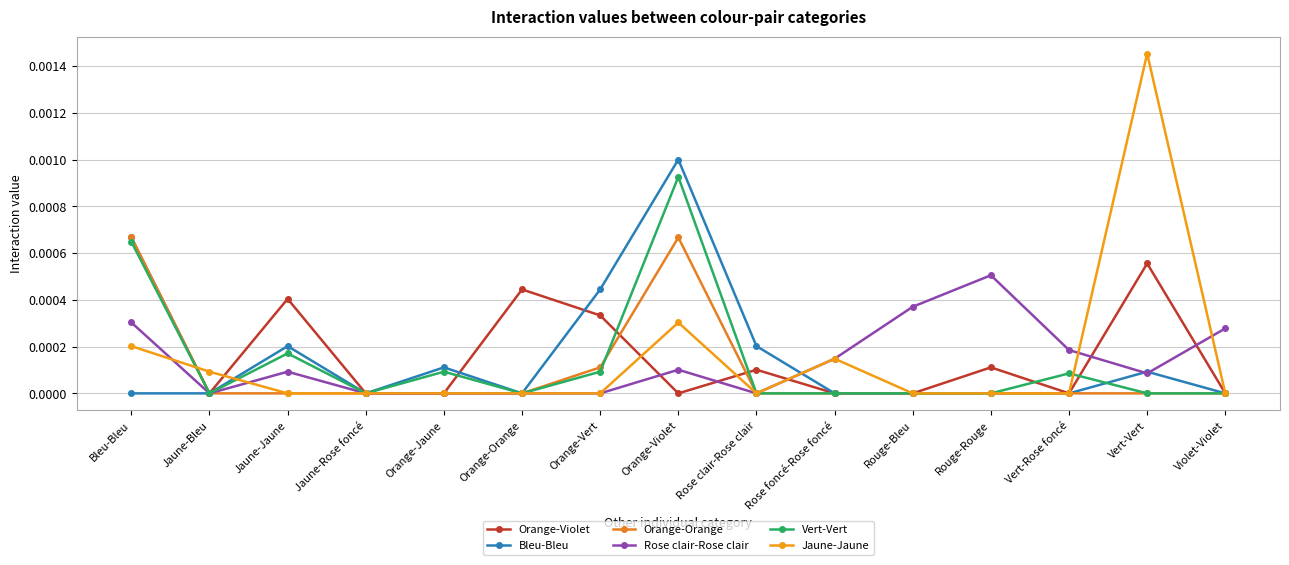

Rank the categories by Jaune-Jaune value from highest to lowest.

Vert-Vert, Orange-Violet, Bleu-Bleu, Rose foncé-Rose foncé, Jaune-Bleu, Jaune-Jaune, Jaune-Rose foncé, Orange-Jaune, Orange-Orange, Orange-Vert, Rose clair-Rose clair, Rouge-Bleu, Rouge-Rouge, Vert-Rose foncé, Violet-Violet